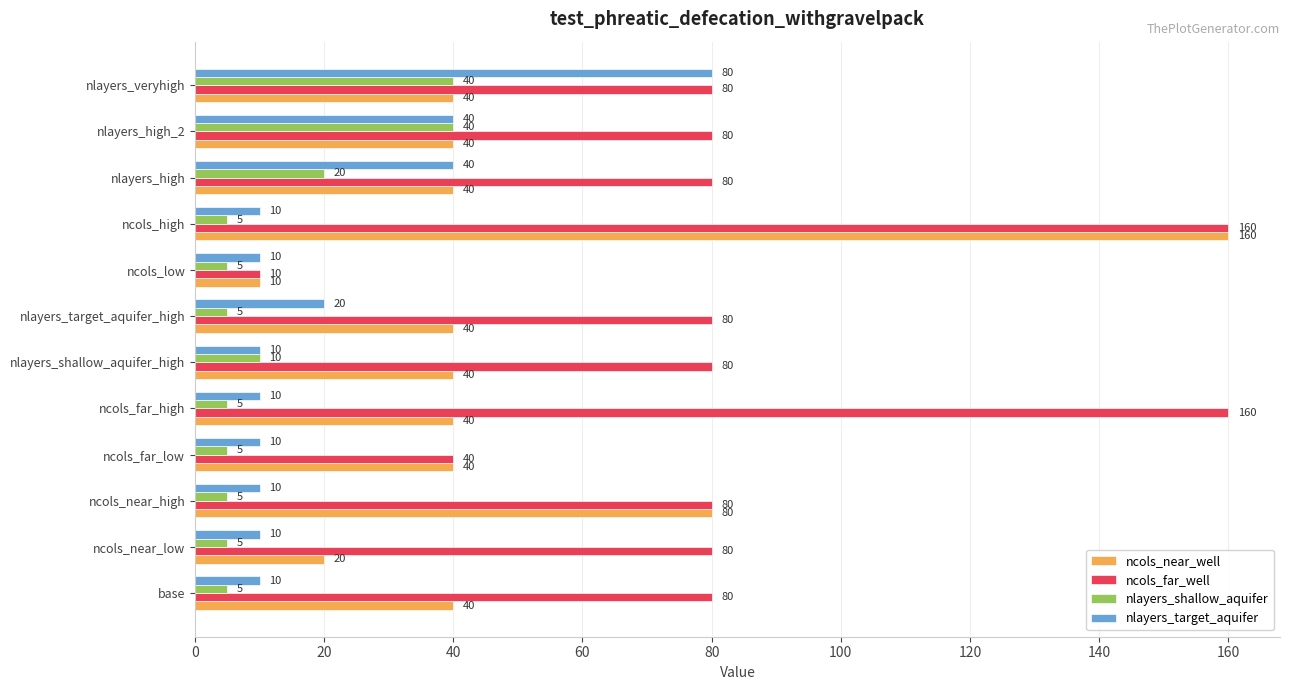

At how many categories does at least one series exceed 84?

2